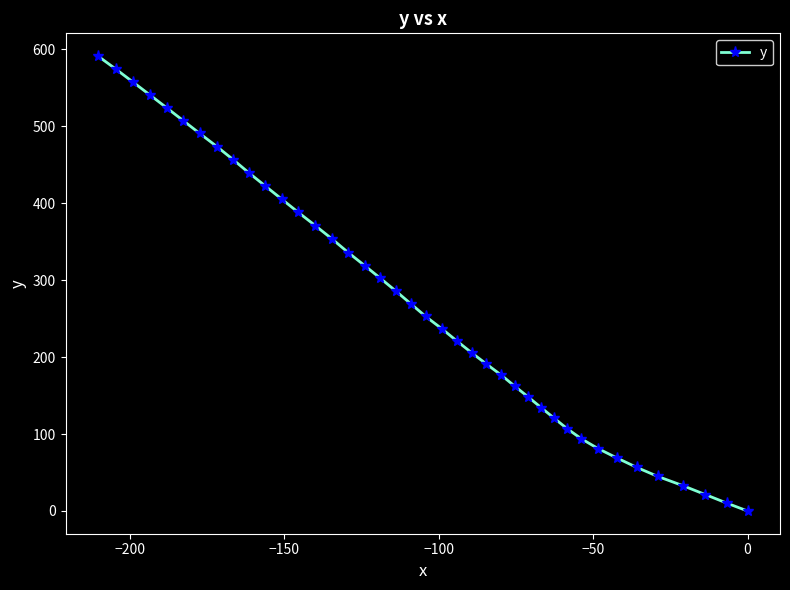

What is the greatest value displayed?

591.0